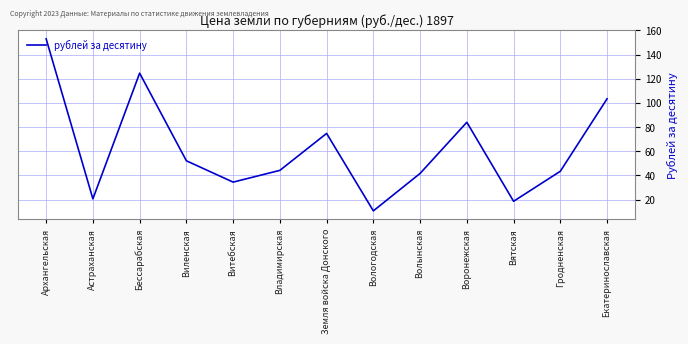

How many lines are shown in the chart?

1